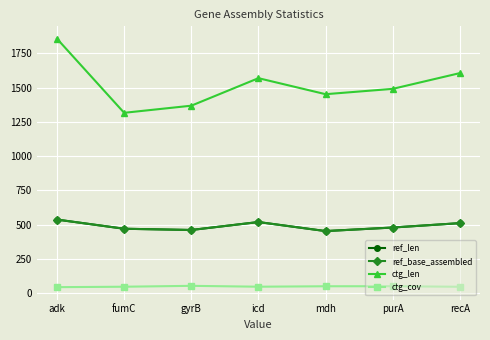

True or false: ref_base_assembled has more than 2 points higher than both neighbors.

False